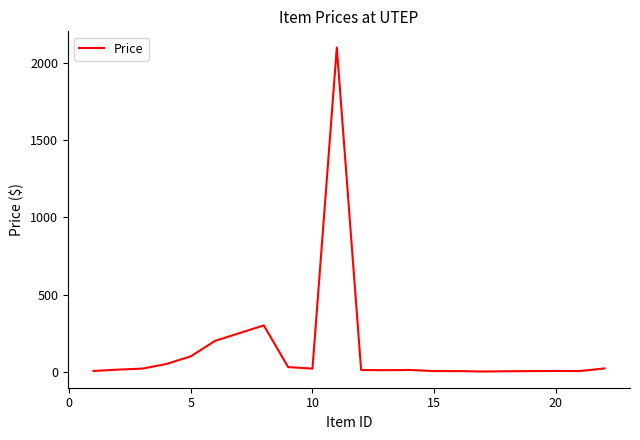

What is the greatest value displayed?

2100.0